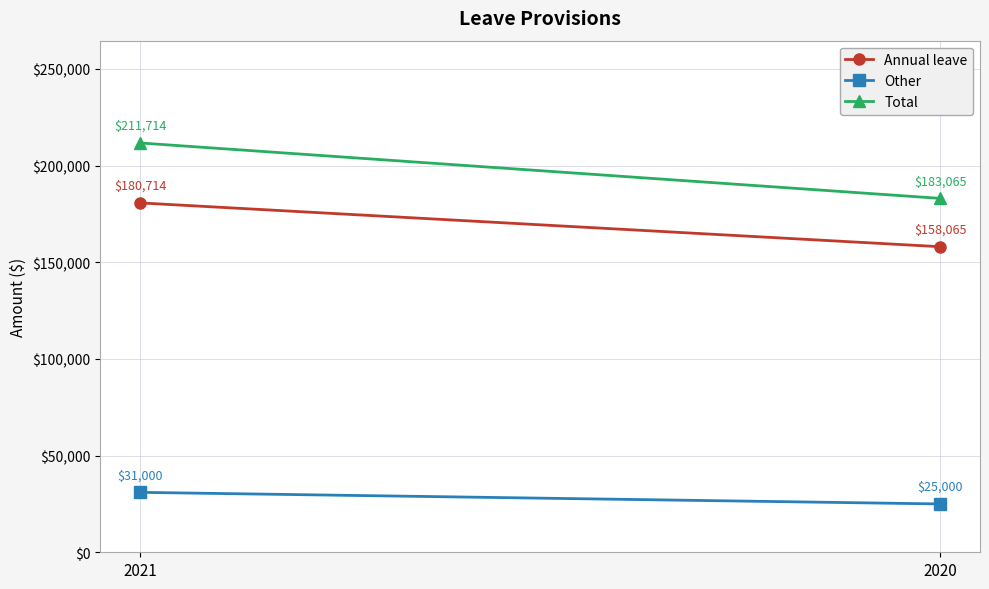

The Annual leave series shows 241971 at 2021. True or false?

False